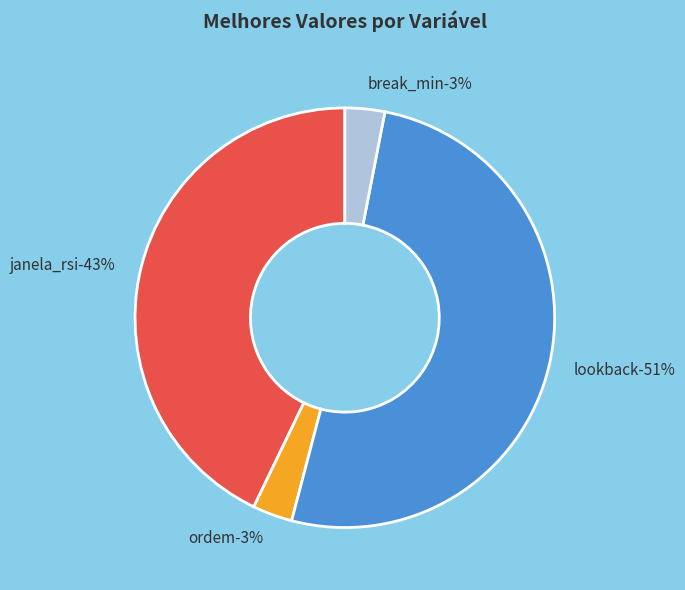

Is it true that lookback is 61% of the pie?

False